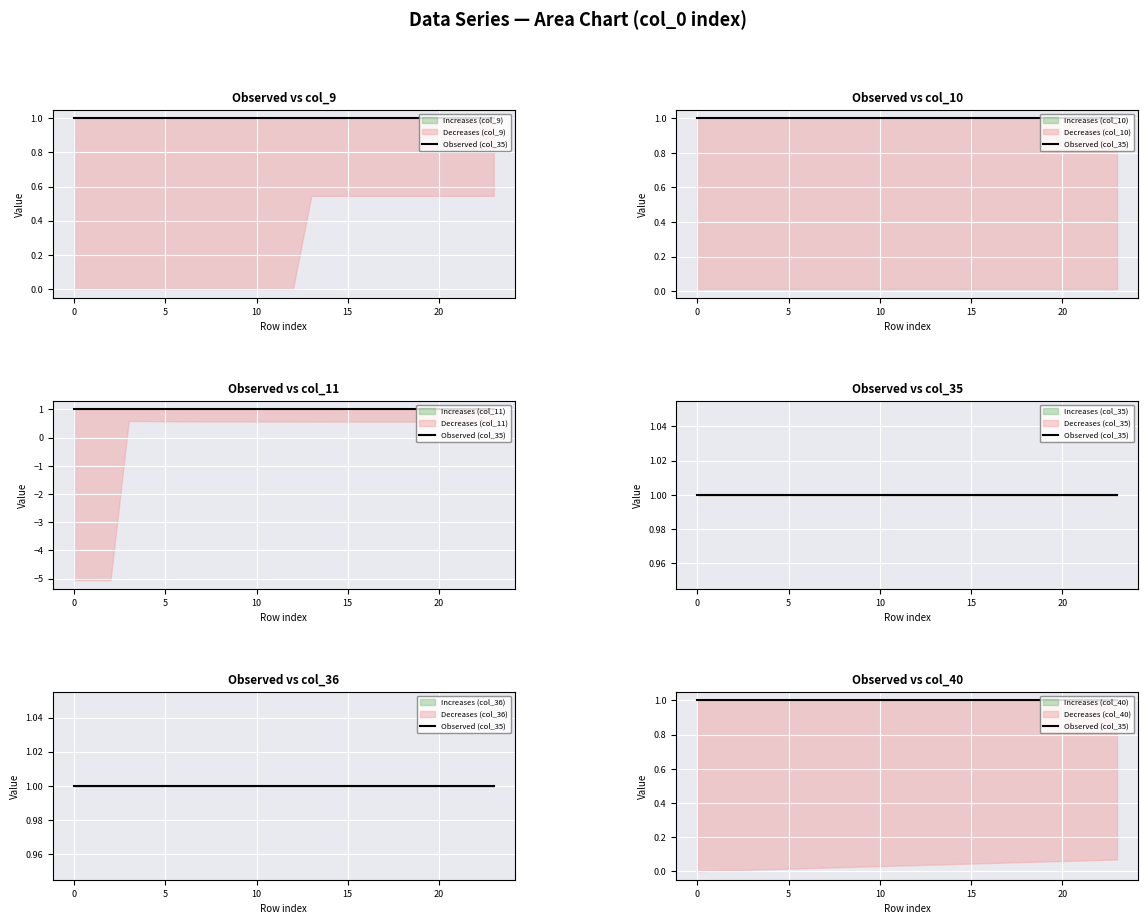

At which category is the sum across all series the highest?

23